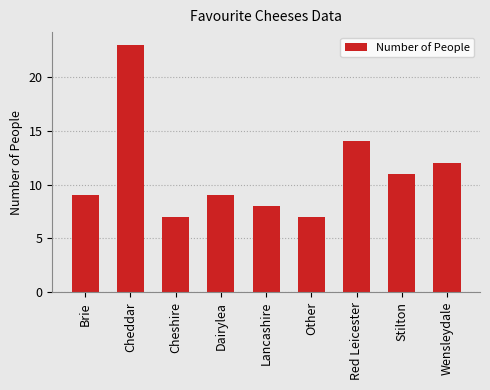

What is the sum of the values at Wensleydale and Dairylea?

21